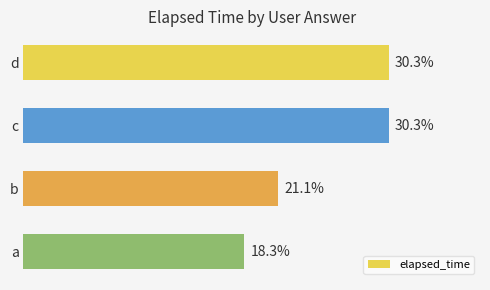

Where is the data nearest to the value 24?

b